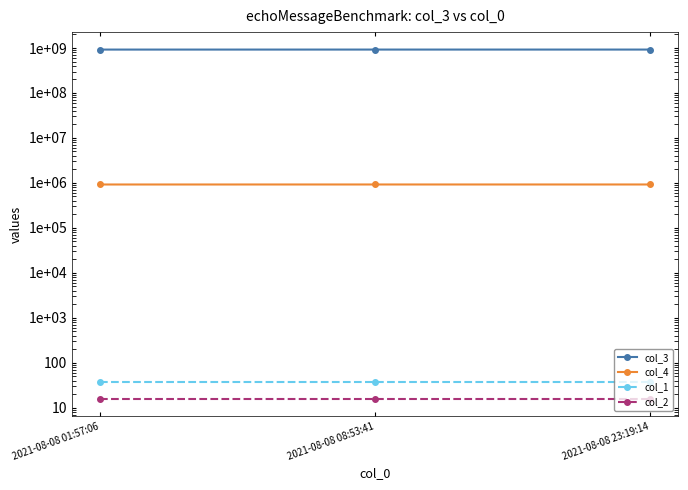

At how many categories does at least one series exceed 159758310?

3